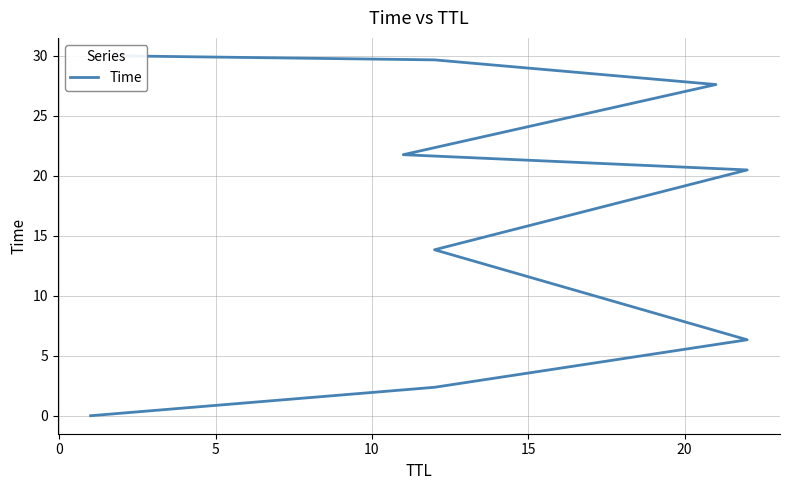

Is this an area chart (filled region under the line)?

No